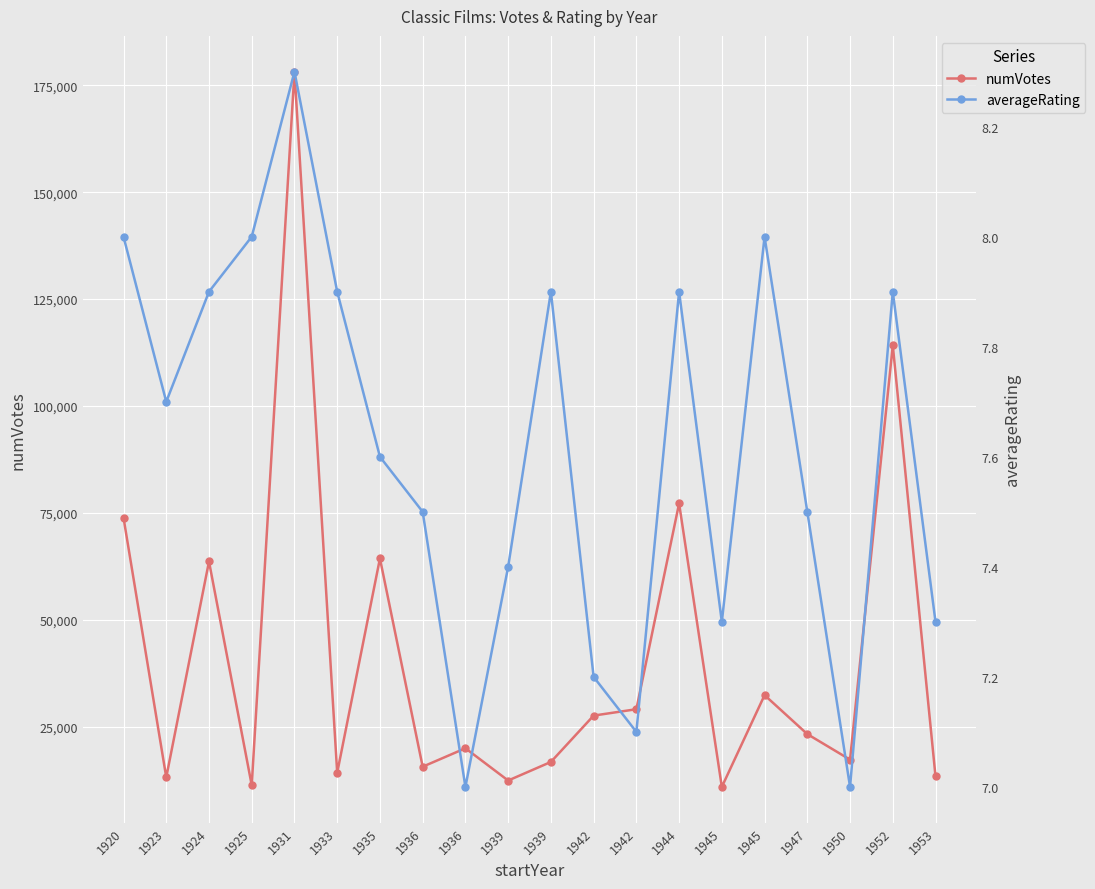

True or false: averageRating and numVotes intersect in this chart.

False